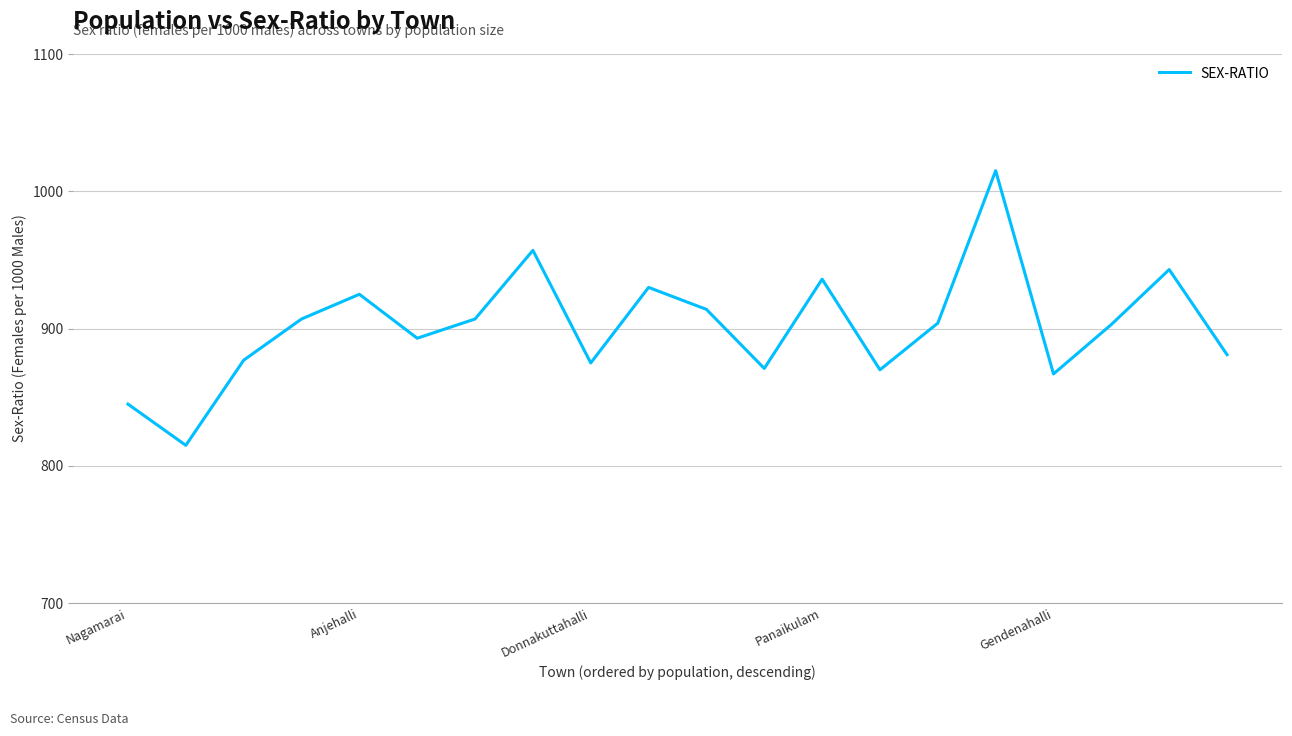

What is the minimum value shown in the chart?

815